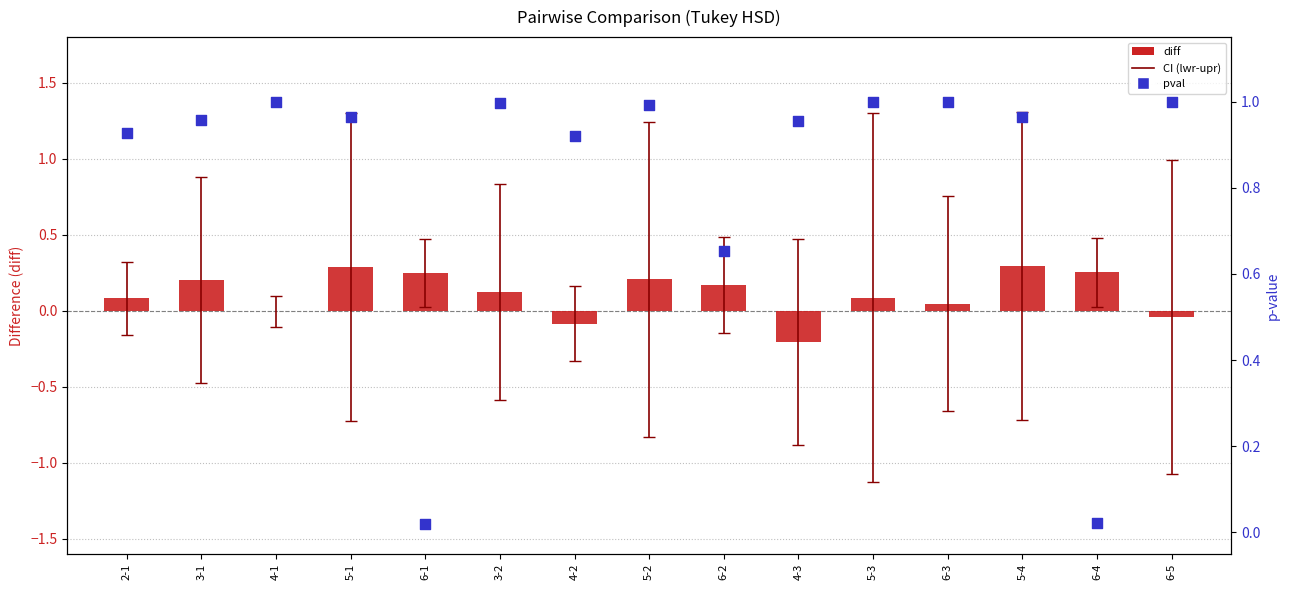

Which series reaches the minimum Y coordinate?

diff